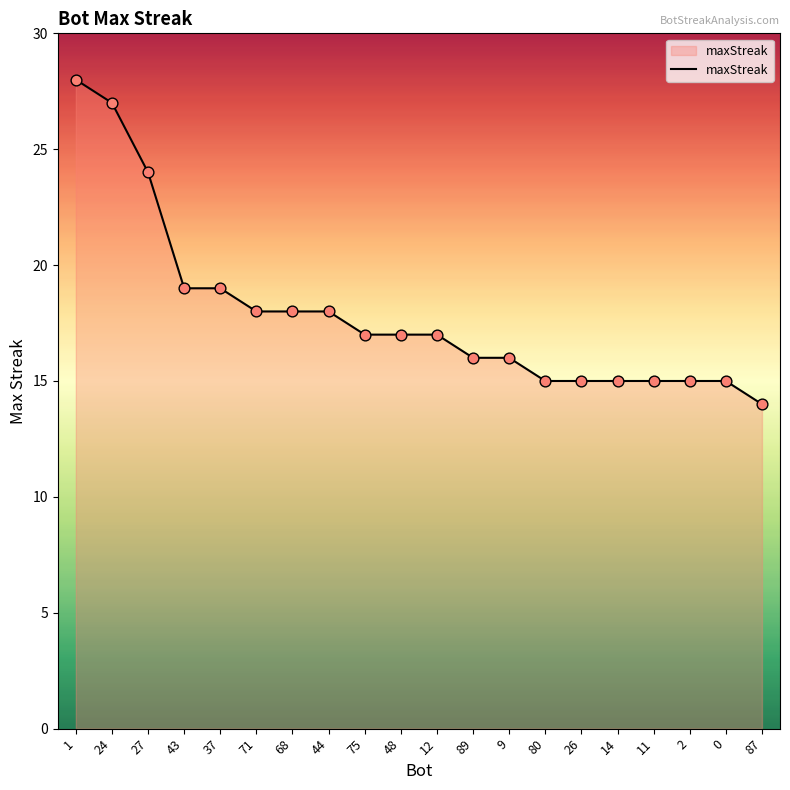

Approximately how many times larger is the value at 87 compared to 71?

0.8